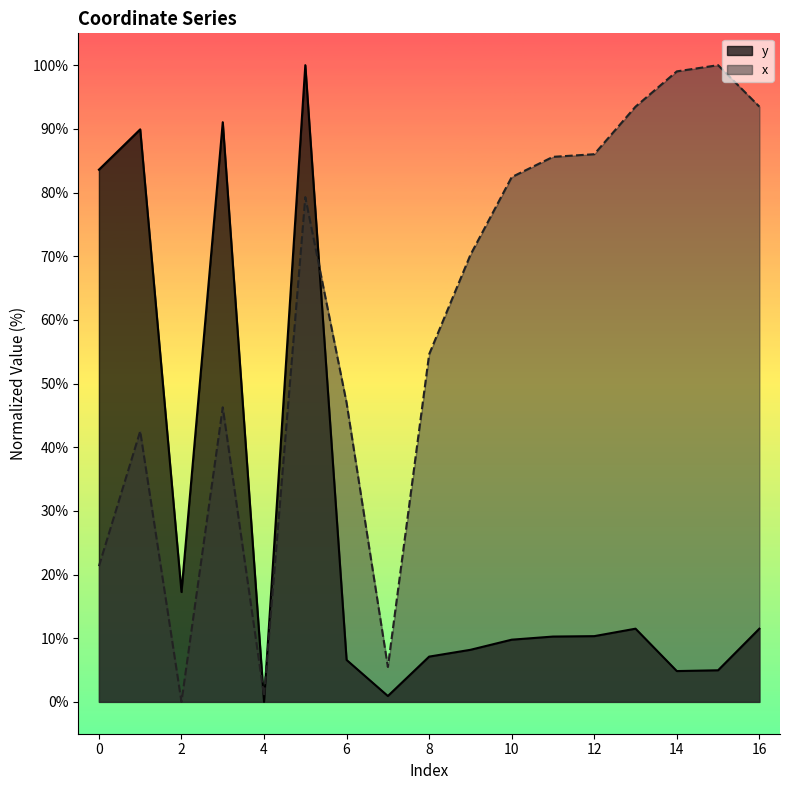

True or false: y and x intersect in this chart.

True